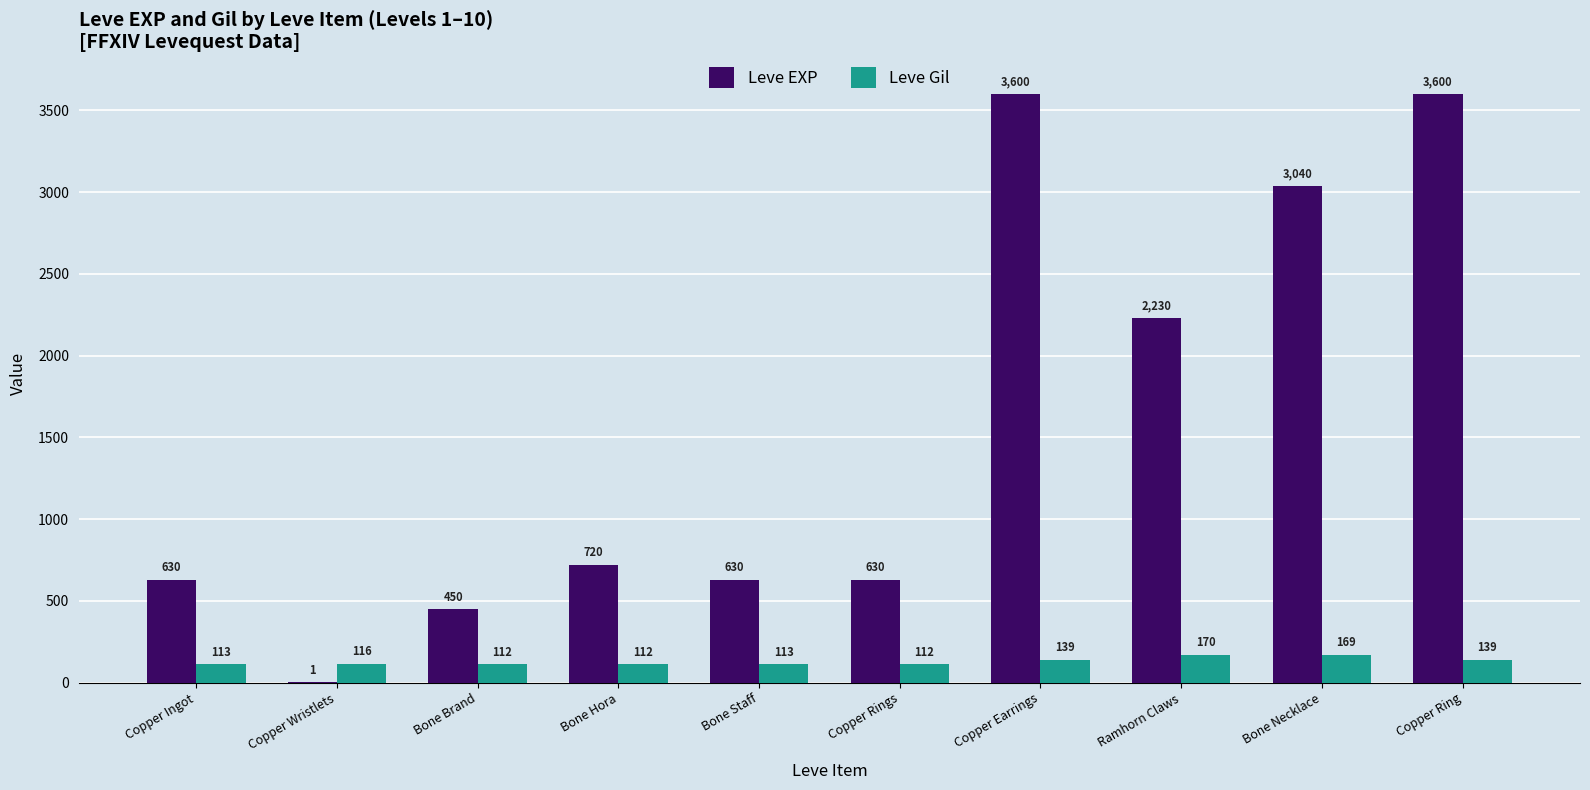

Reading left to right, list all the values displayed in this chart.

Leve EXP: Copper Ingot=630	Copper Wristlets=1	Bone Brand=450	Bone Hora=720	Bone Staff=630	Copper Rings=630	Copper Earrings=3600	Ramhorn Claws=2230	Bone Necklace=3040	Copper Ring=3600
Leve Gil: Copper Ingot=113	Copper Wristlets=116	Bone Brand=112	Bone Hora=112	Bone Staff=113	Copper Rings=112	Copper Earrings=139	Ramhorn Claws=170	Bone Necklace=169	Copper Ring=139